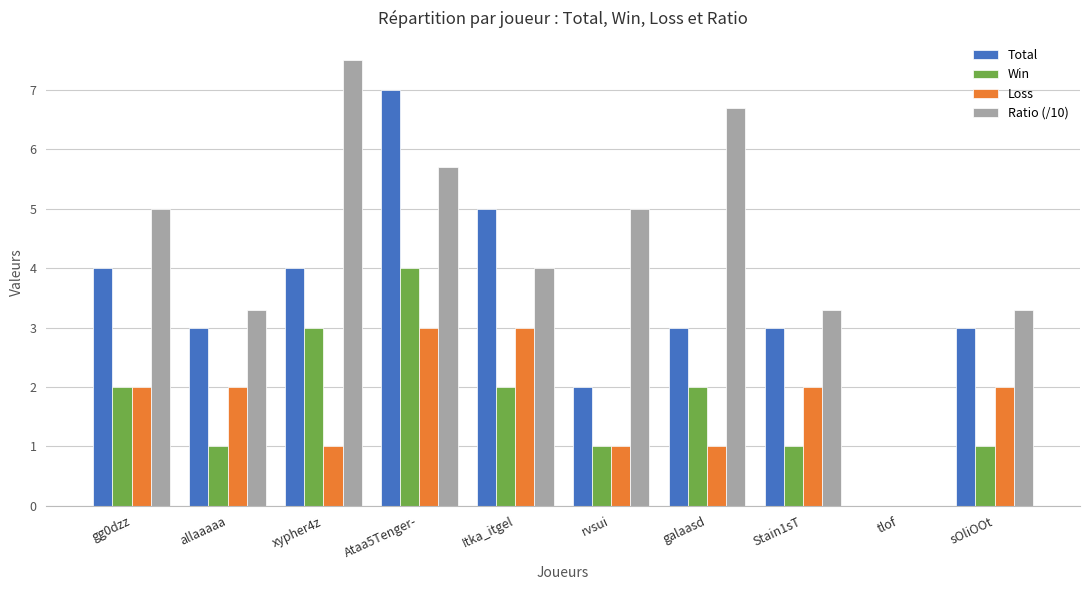

Which series has the widest spread of values?

Ratio (/10)